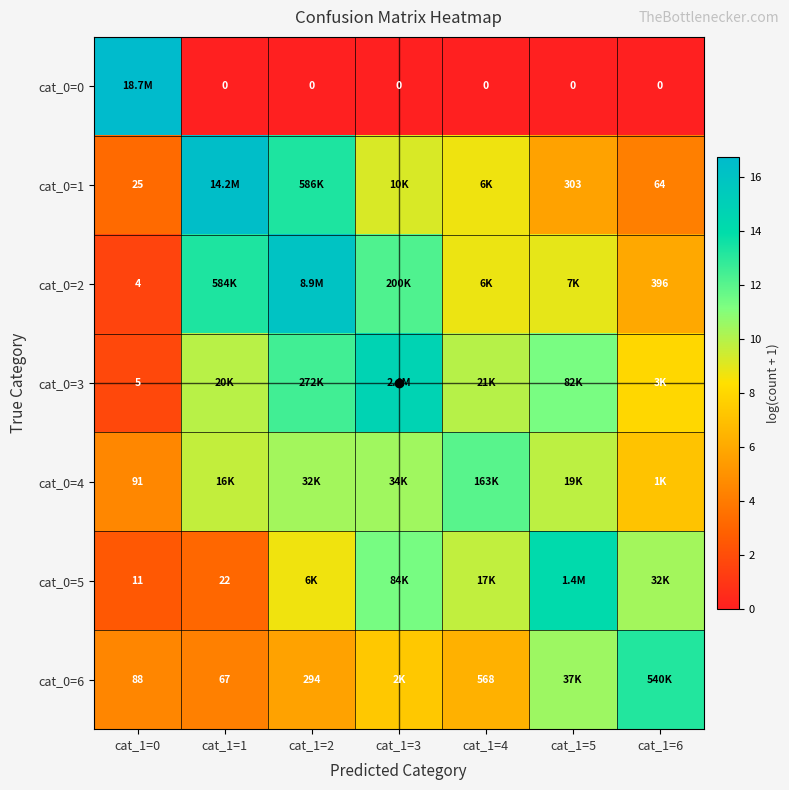

At which label does cat_0=5 first exceed 9?

cat_1=3